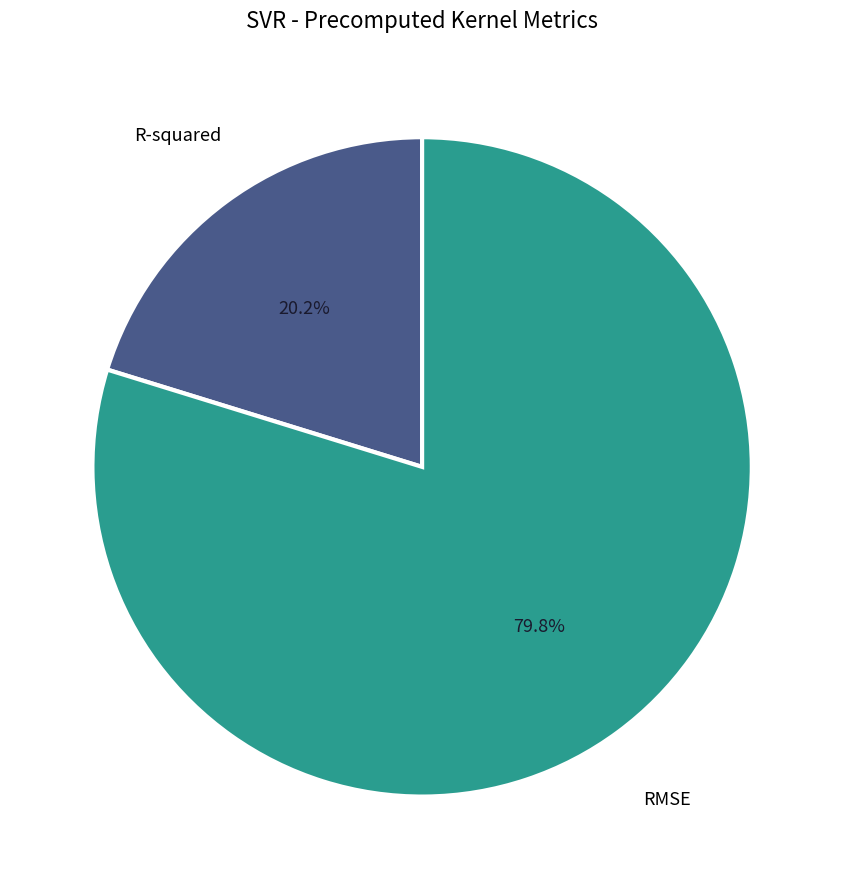

What percentage is the R-squared slice, to the nearest percent?

20%